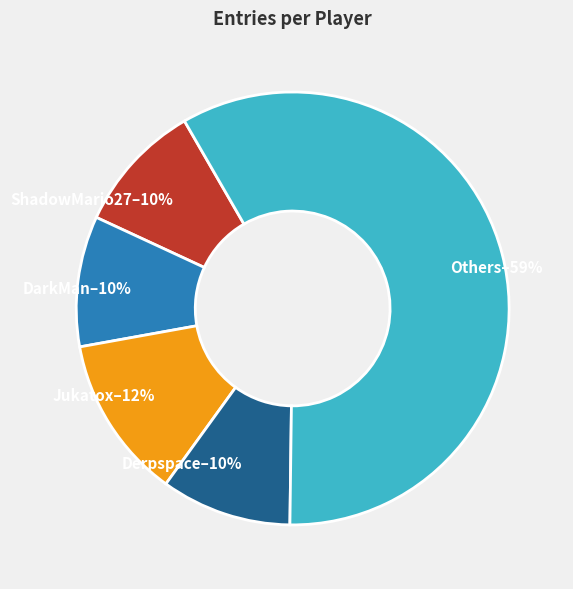

Which category has the biggest portion of the pie?

Others–59%